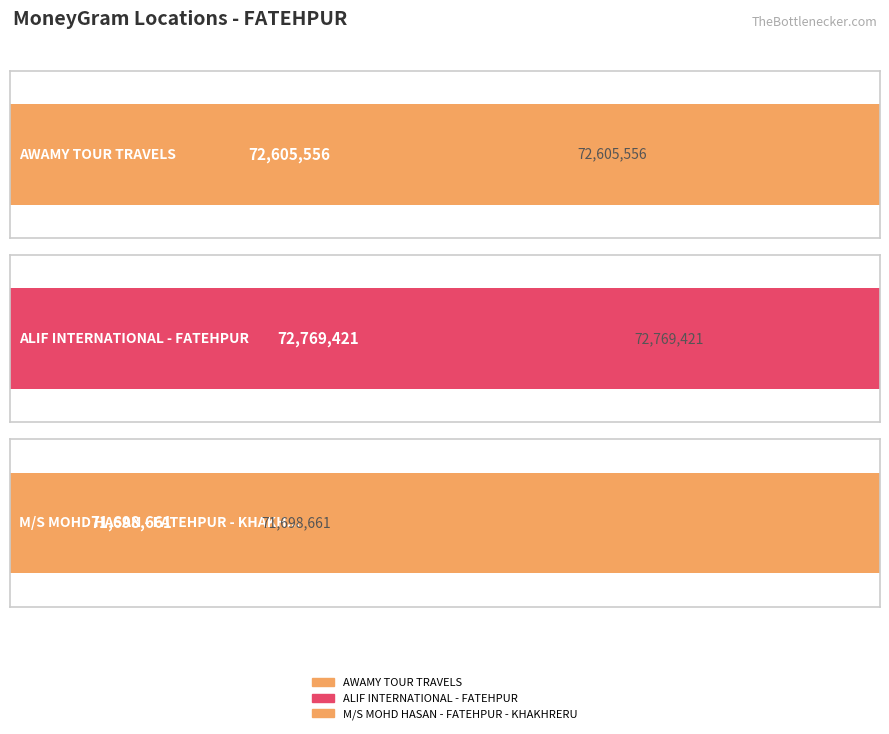

Between M/S MOHD HASAN - FATEHPUR - KHAKHRERU and AWAMY TOUR TRAVELS, which is larger?

AWAMY TOUR TRAVELS